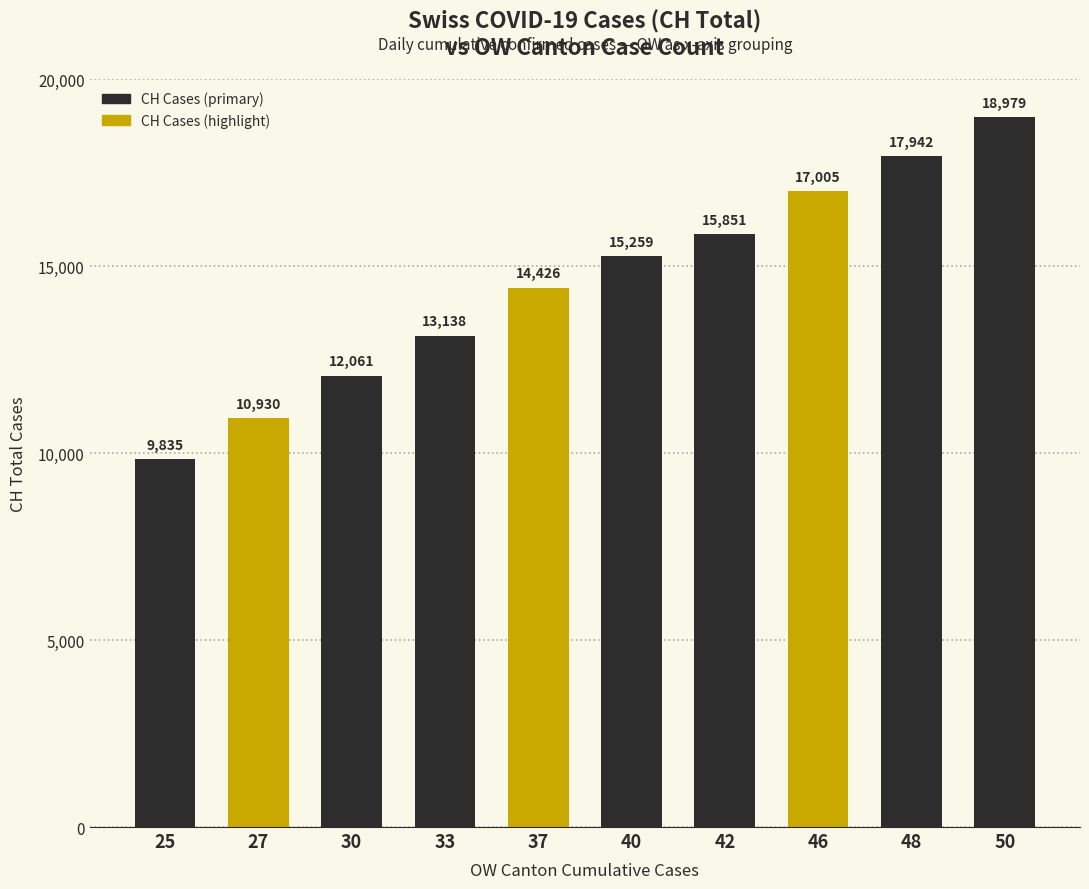

What is the change in value from 25 to 40?

+5424